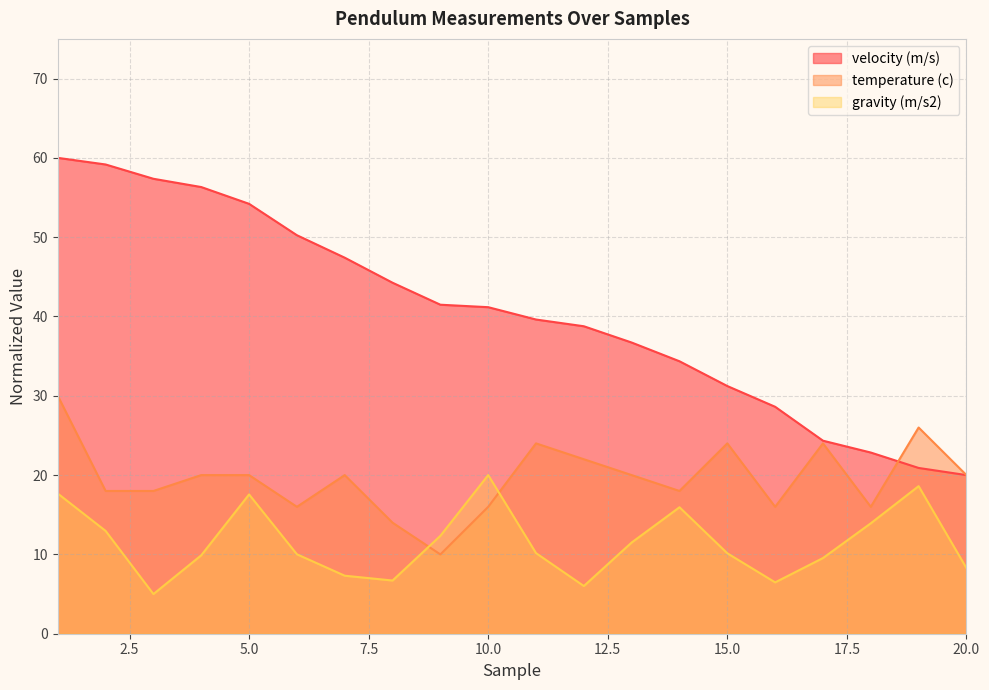

What is the total value across all series at 9?

63.8